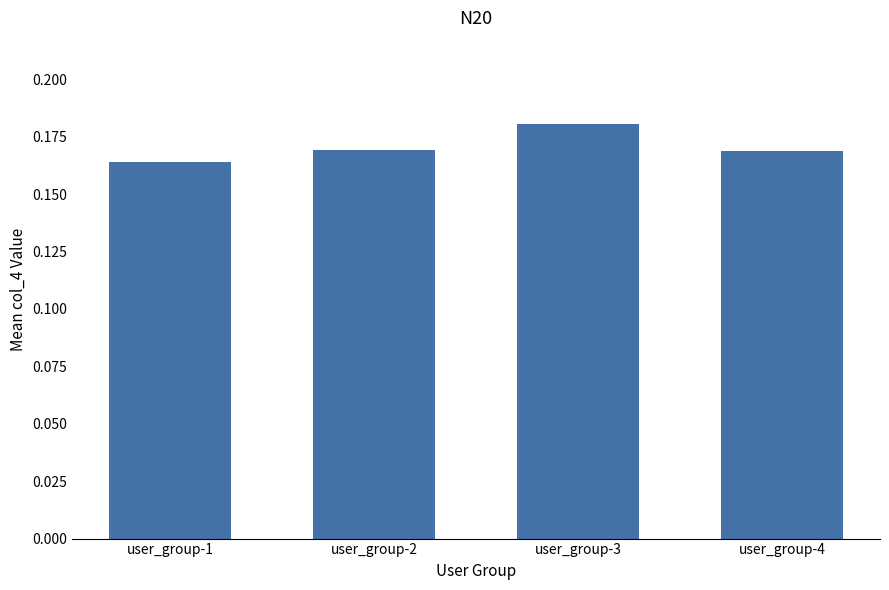

What is the sum of the values at user_group-1 and user_group-4?

0.3